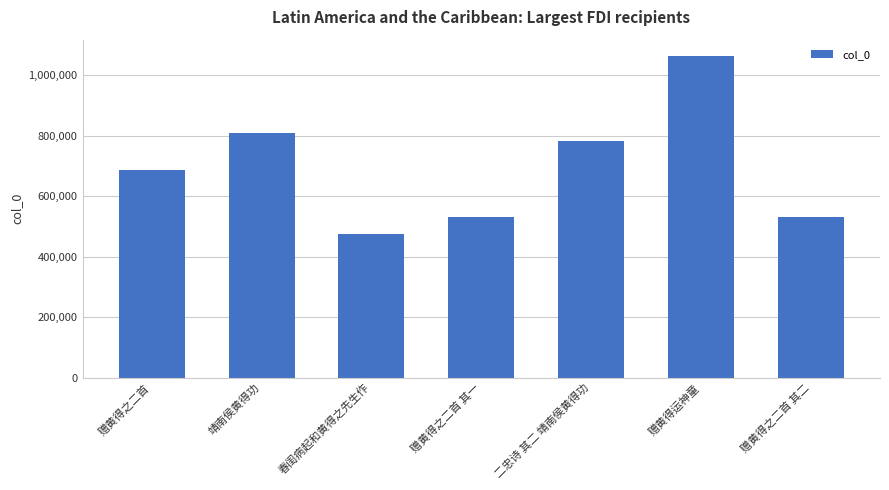

Read the value at 赠黄得之二首 其一, to the nearest 50.

530150